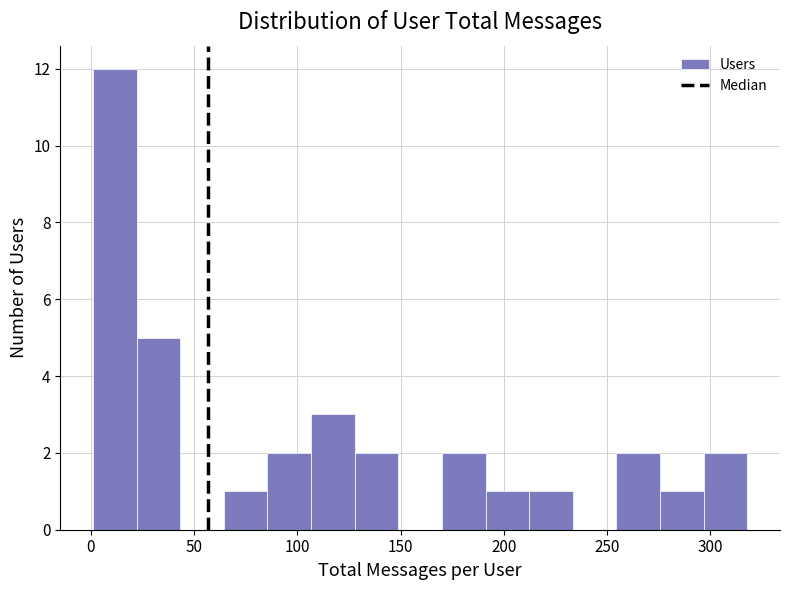

What is the height of the bar covering 275 to 295 on the x-axis? Neither the bar edges nor the heights are printed on the chart, so give them approximately, as read against the axes.

1